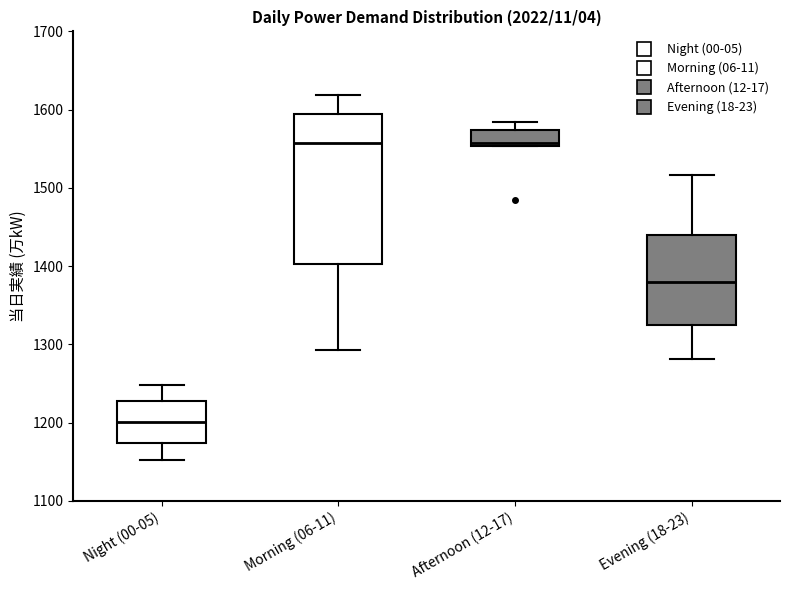

Reading left to right, transcribe this box plot: for each box, give where its median line is, the range the box spans, and where its two whiskers end, as read against the y-axis. The values are not printed on the chart, so give them approximately, as read against the axis.

Night (00-05): median 1200, box 1170 to 1230, whiskers 1150 to 1250
Morning (06-11): median 1560, box 1400 to 1590, whiskers 1290 to 1620
Afternoon (12-17): median 1560, box 1550 to 1570, whiskers 1550 to 1580
Evening (18-23): median 1380, box 1320 to 1440, whiskers 1280 to 1520